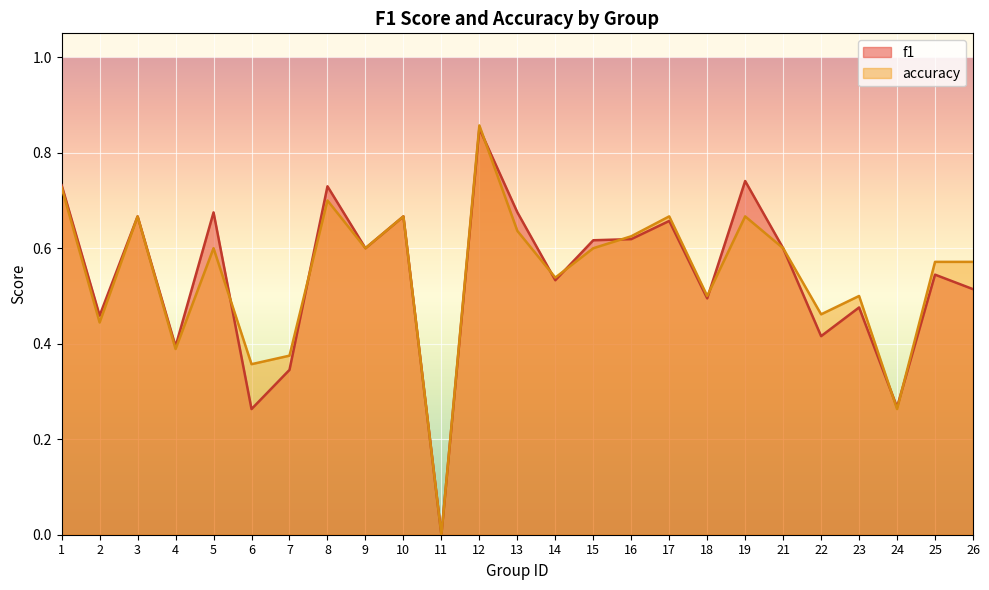

At which category does accuracy reach its first local valley?

2